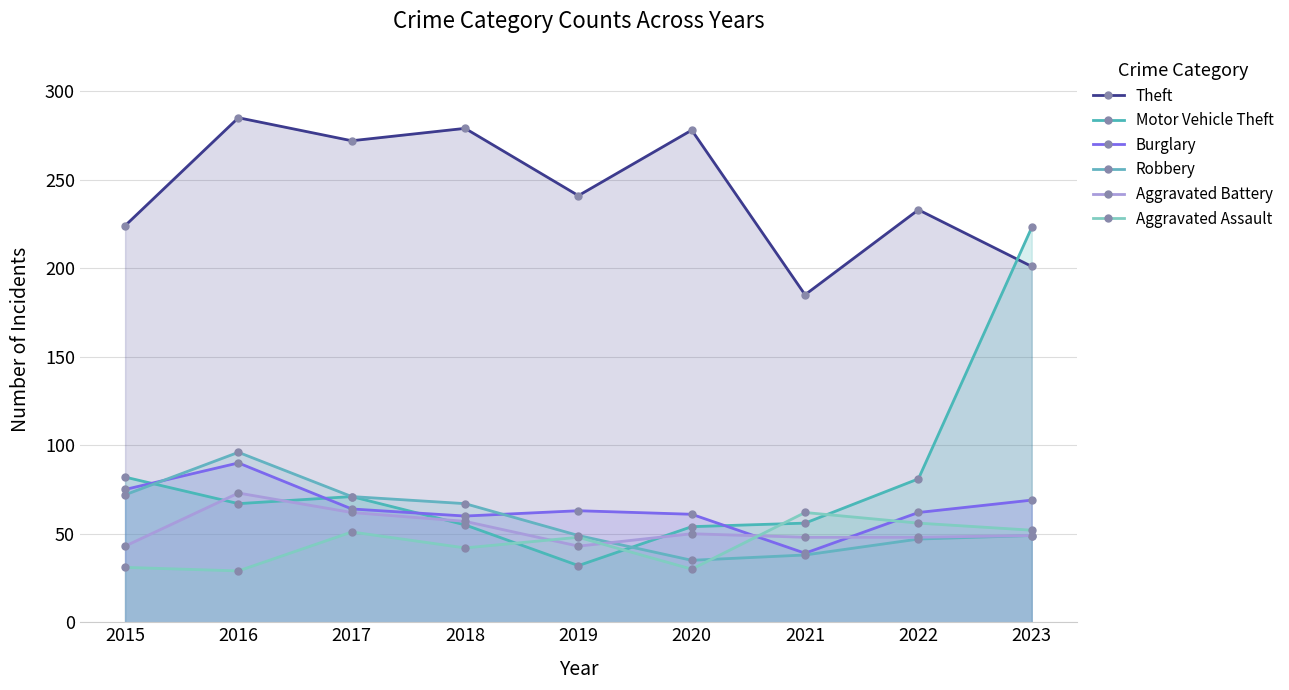

At how many categories does at least one series exceed 151?

9